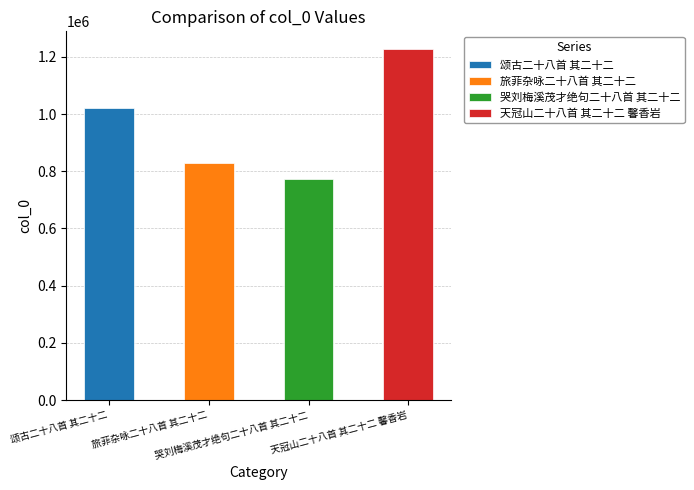

What is the sum of the values at 旅菲杂咏二十八首 其二十二 and 天冠山二十八首 其二十二 馨香岩?

2055412